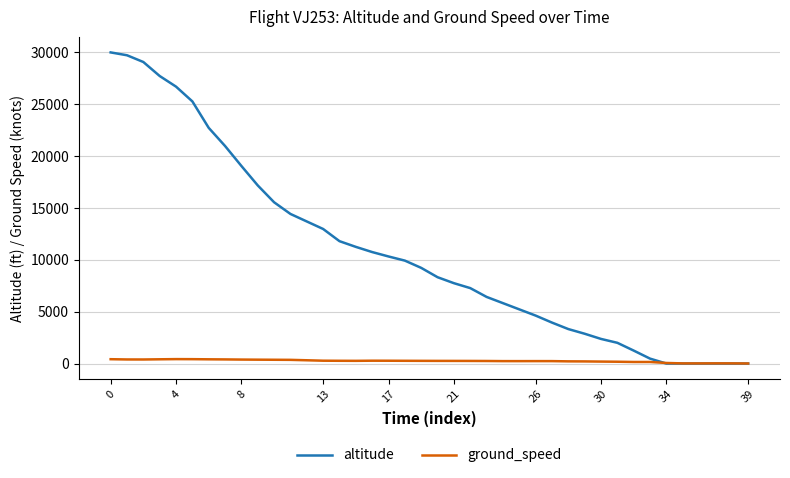

What is the maximum value for altitude?

30000